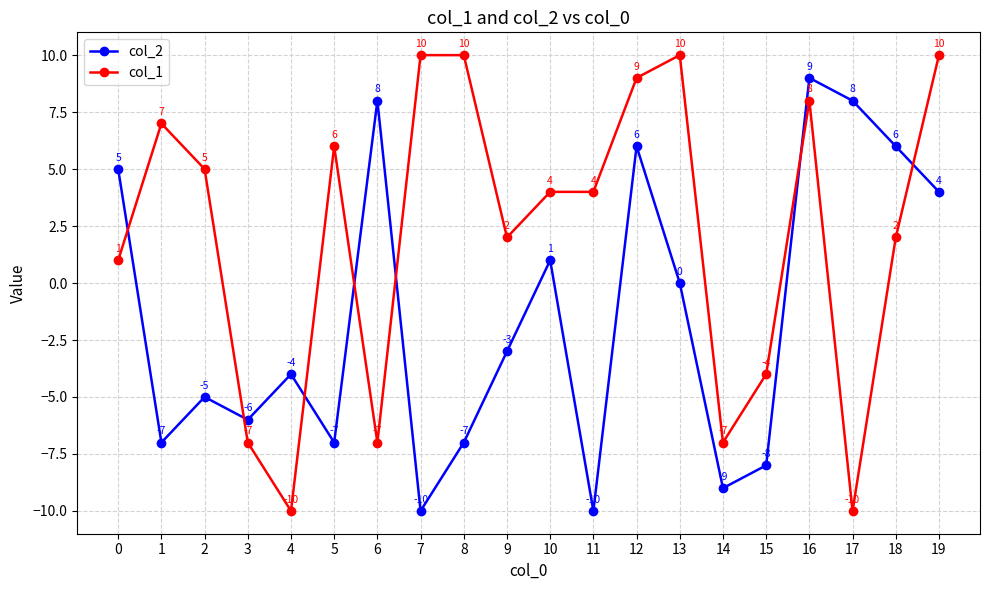

How many negative values does the col_2 series have?

11